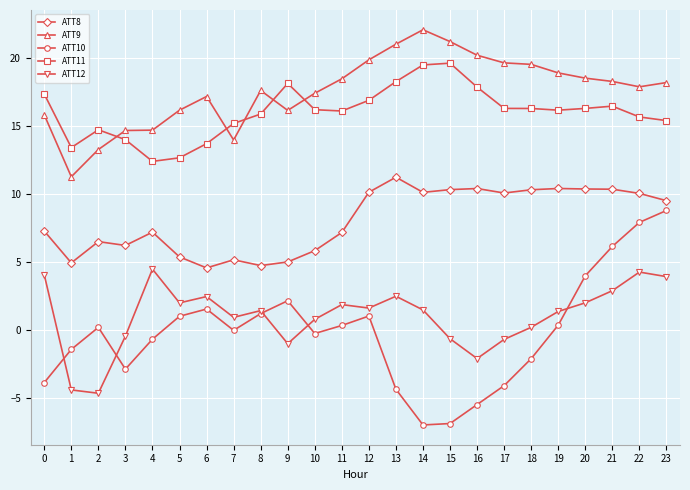

What is the difference between the ATT12 values at 11 and 18?

1.7